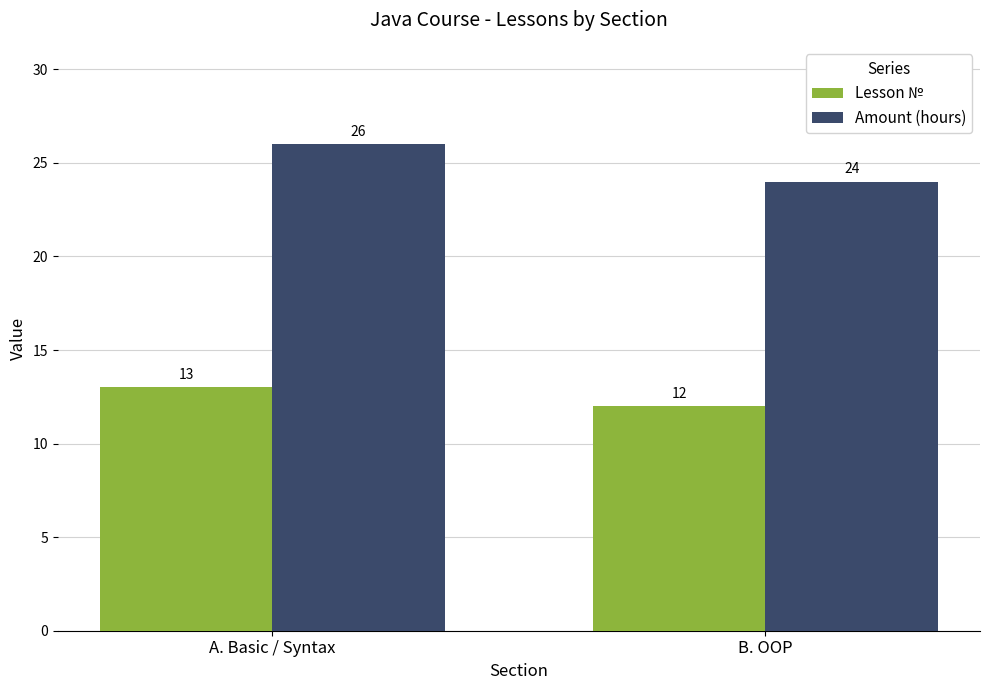

Where is Lesson № nearest to the value 12?

B. OOP